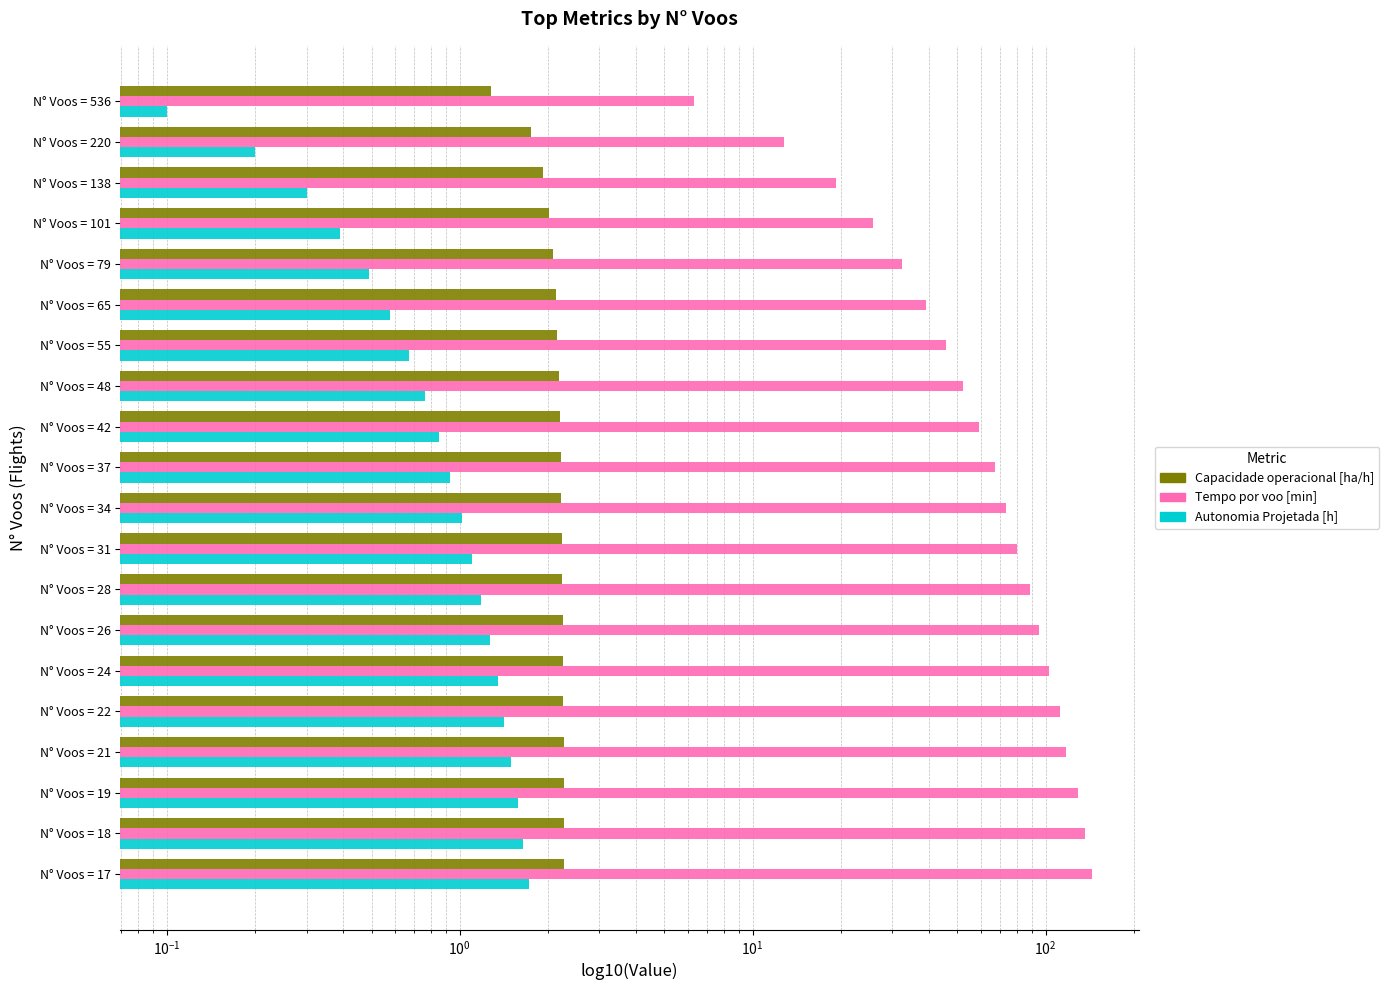

Between N° Voos = 101 and N° Voos = 18, which series saw the biggest shift?

Tempo por voo [min]